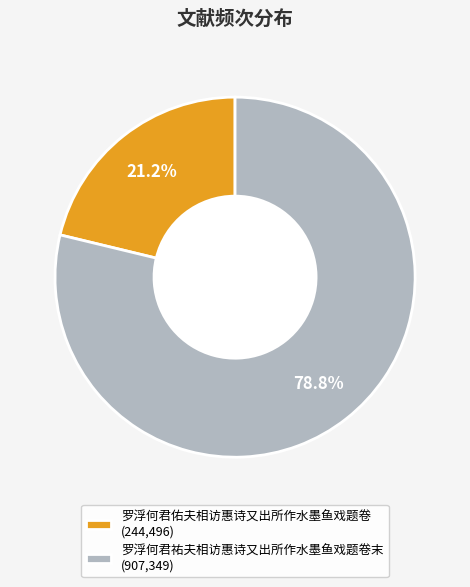

To the nearest percent, what is the difference between the 罗浮何君佑夫相访惠诗又出所作水墨鱼戏题卷 and 罗浮何君祐夫相访惠诗又出所作水墨鱼戏题卷末 slice percentages?

58%